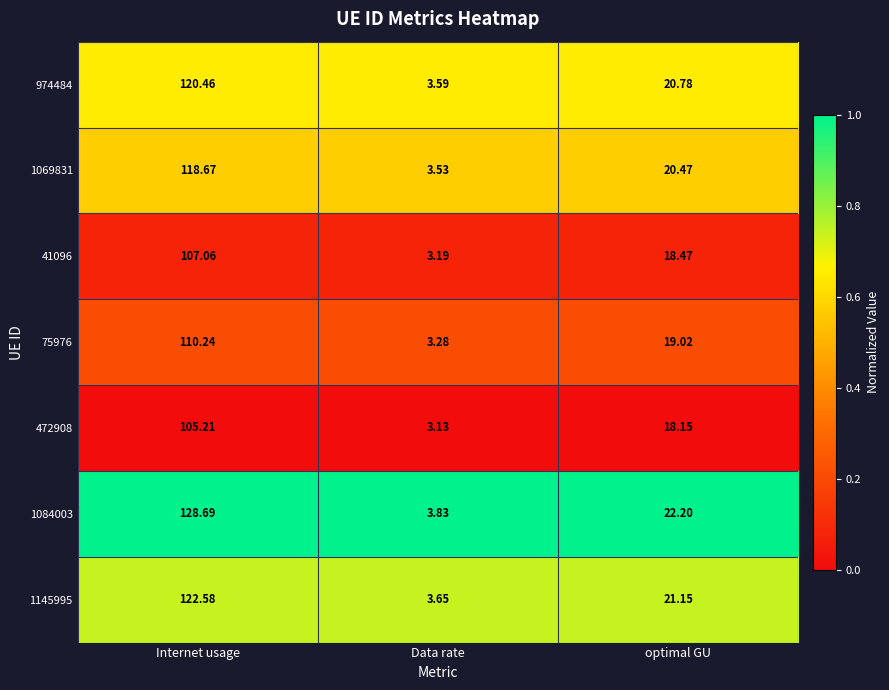

Which category has the highest value in the 75976 series?

Internet usage